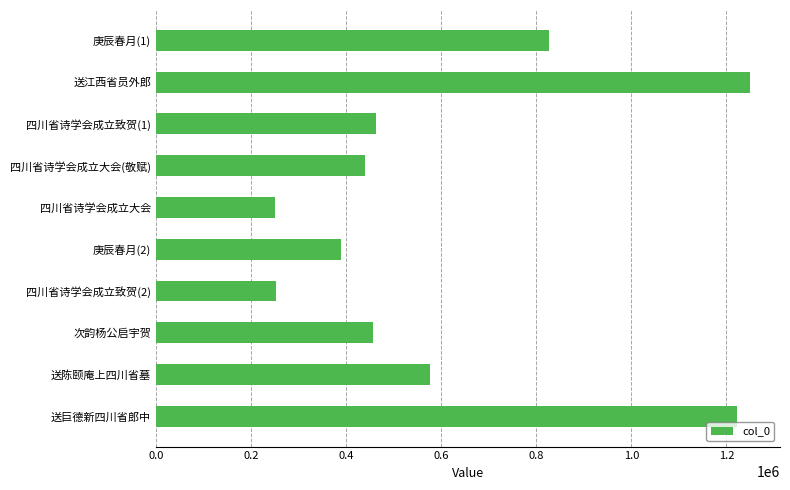

What is the smallest value displayed?

251494